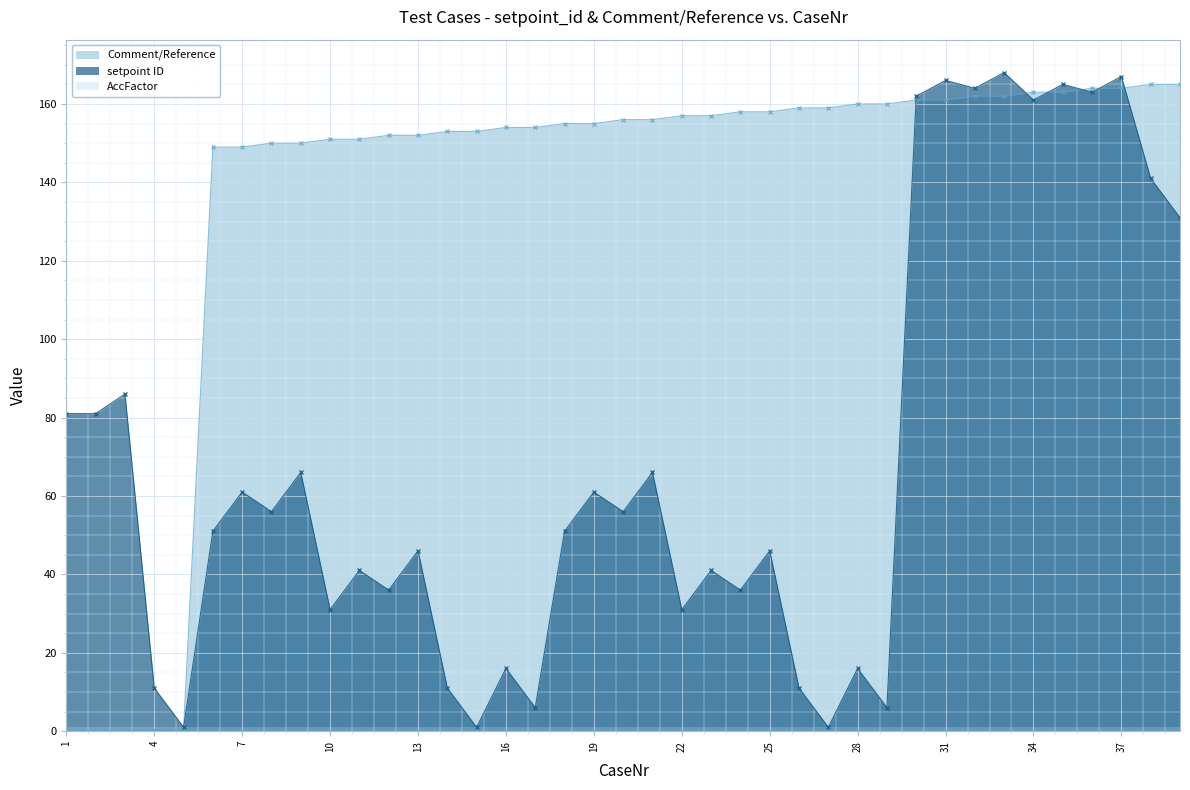

The setpoint_id series shows 86.0 at 3. True or false?

True